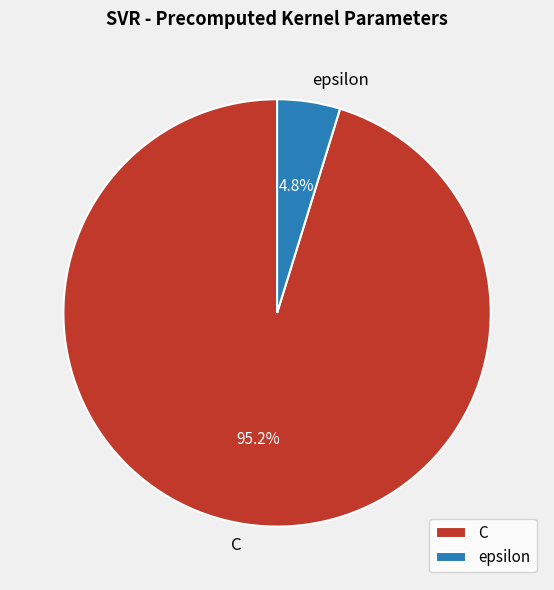

To the nearest percent, what is the difference between the largest and smallest slice percentages?

90%